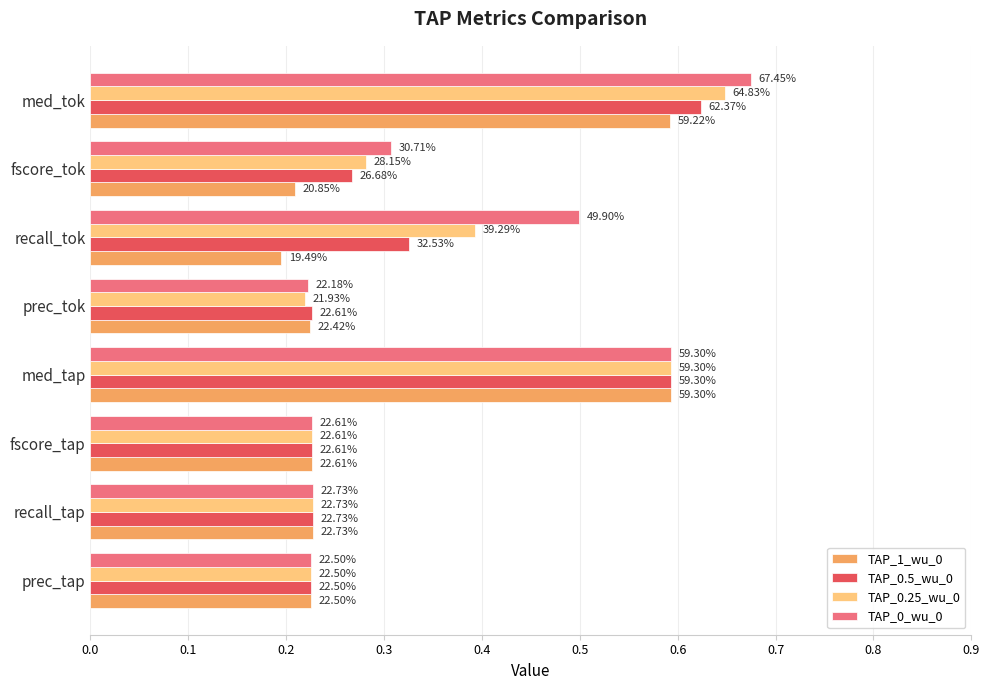

What are all the series names shown in the legend?

TAP_1_wu_0, TAP_0.5_wu_0, TAP_0.25_wu_0, TAP_0_wu_0